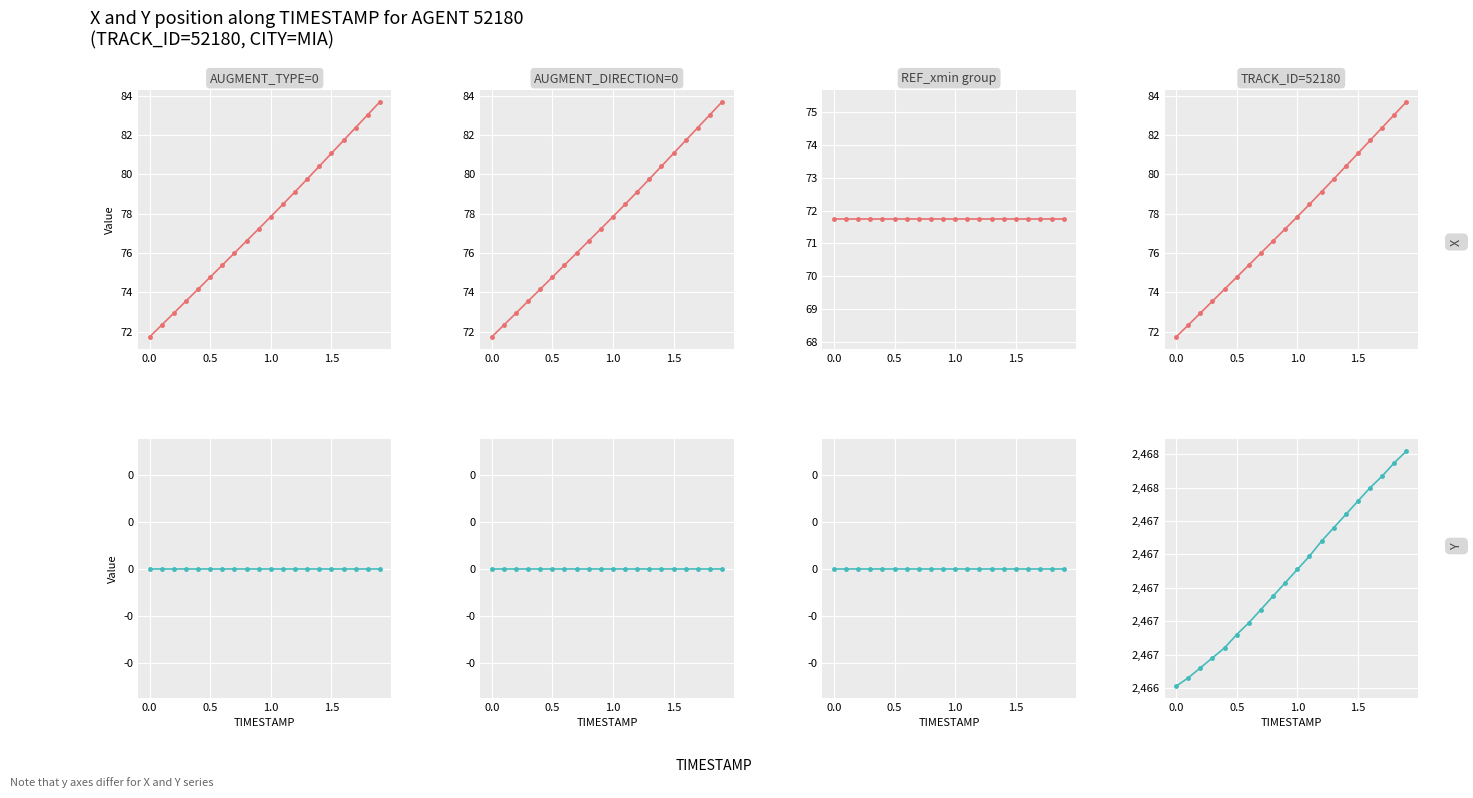

True or false: Y has more than 0 interior local peaks.

False